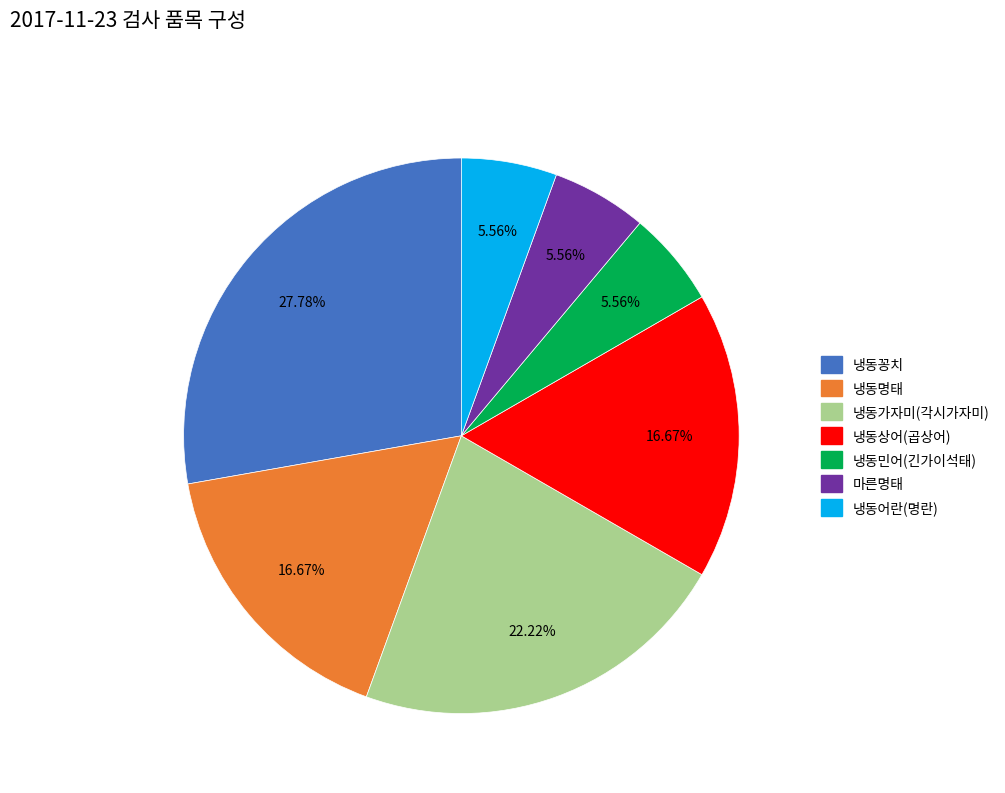

To the nearest percent, what is the difference between the 냉동가자미(각시가자미) and 마른명태 slice percentages?

17%